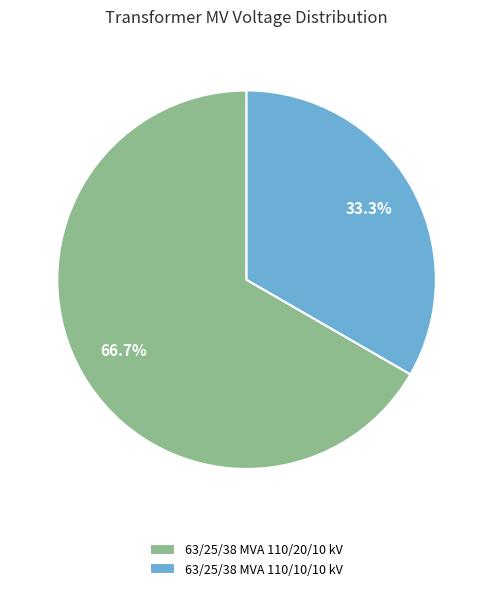

Does 63/25/38 MVA 110/20/10 kV represent more than half of the total?

Yes